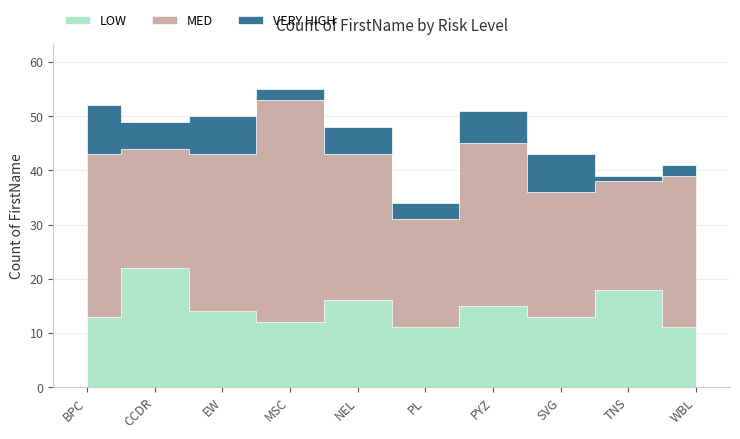

What is the difference between the maximum and minimum values in the VERY HIGH series?

8